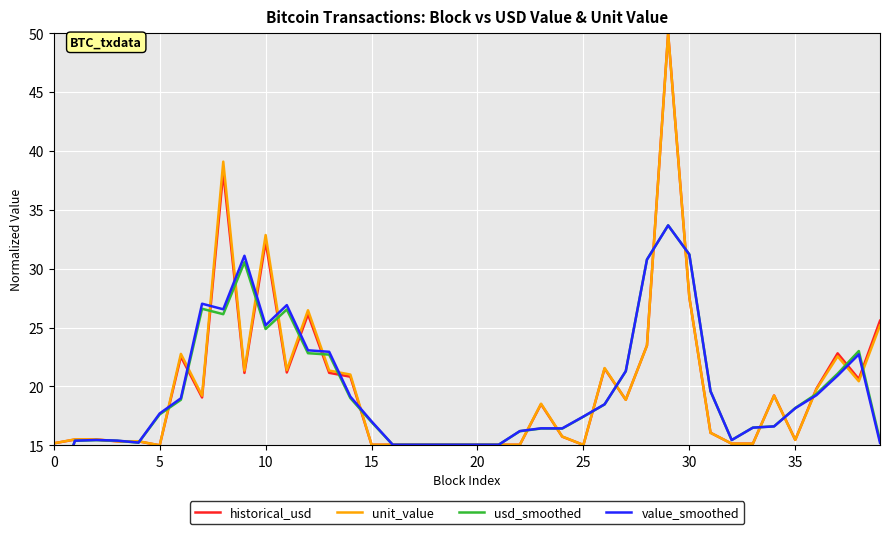

What is the difference between the second highest and minimum values in the unit_value series?

24.1